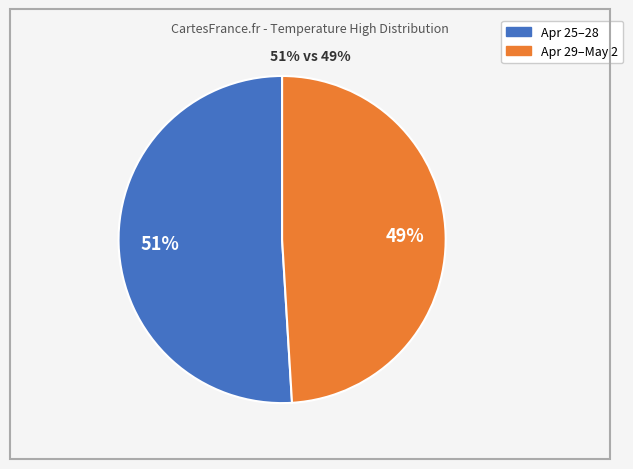

Is there a majority slice in this chart?

Yes